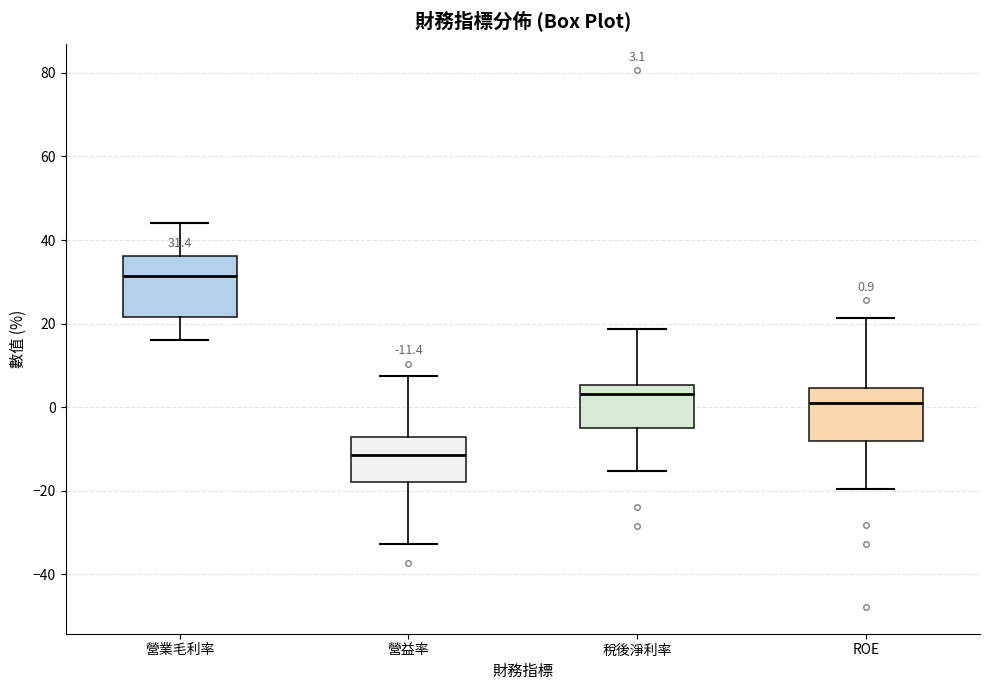

Which box's median line is the highest?

營業毛利率